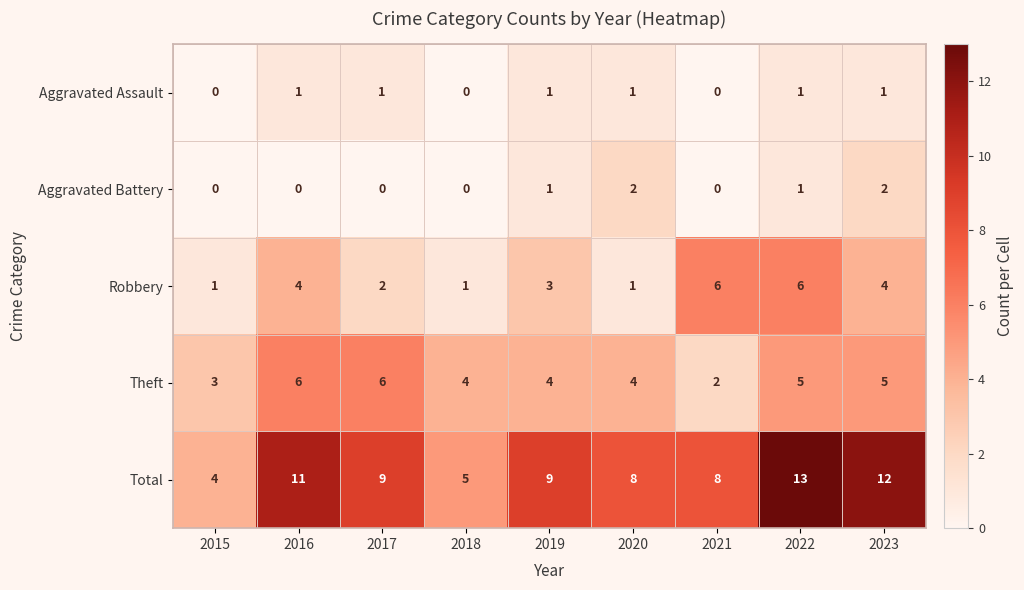

At which category is the sum across all series the highest?

2022